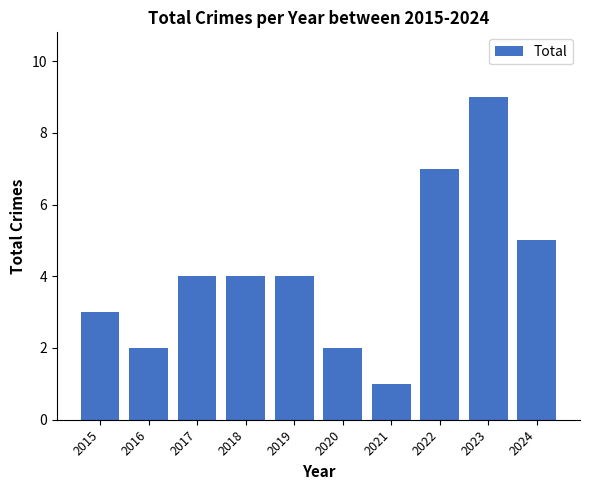

What is the difference between the values at 2022 and 2015?

4